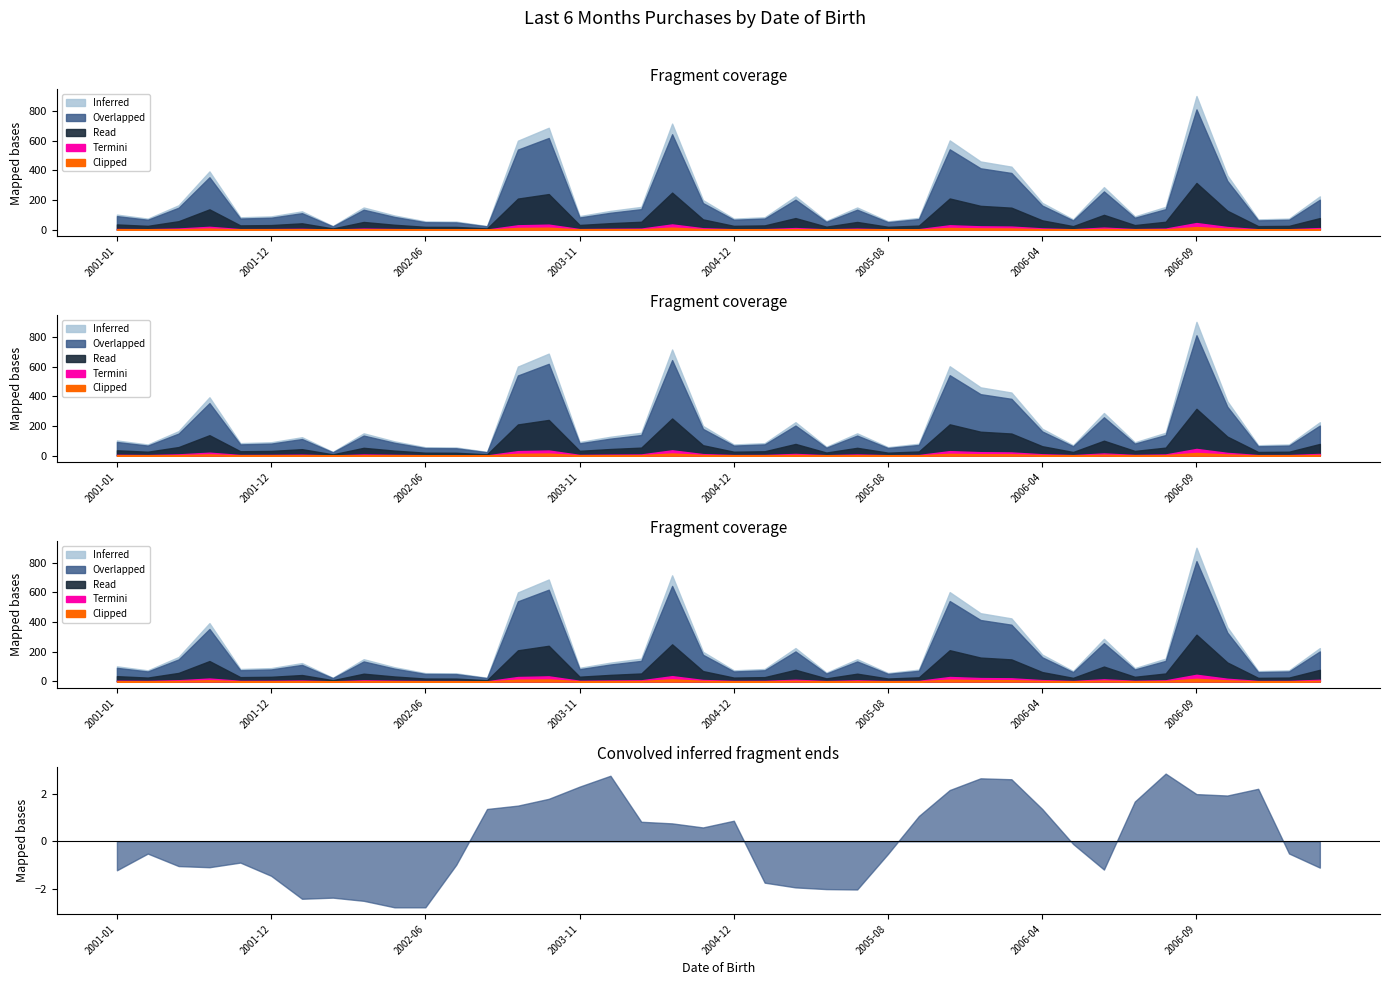

Which category has the highest value across all series?

2006-09-07